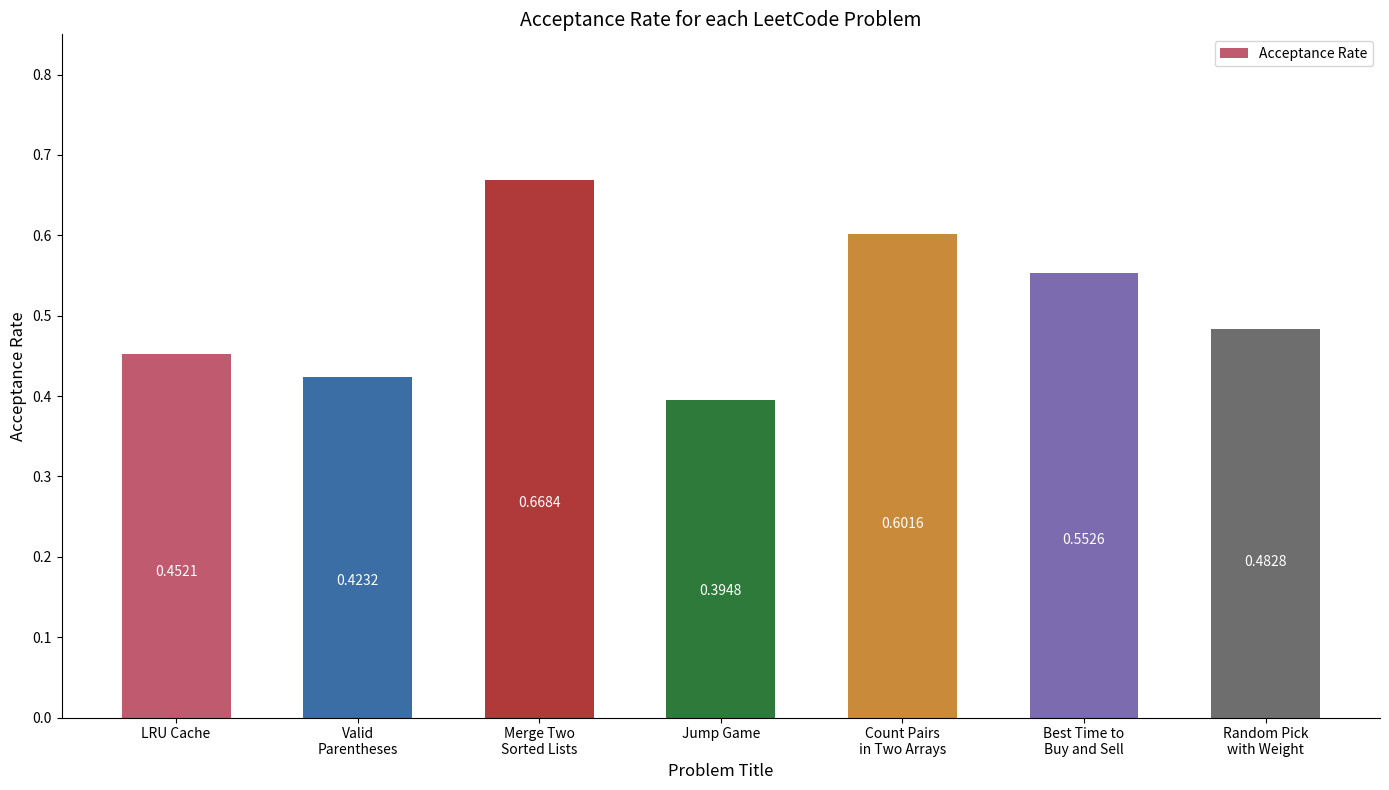

Which label corresponds to the smallest value in the chart?

Jump Game